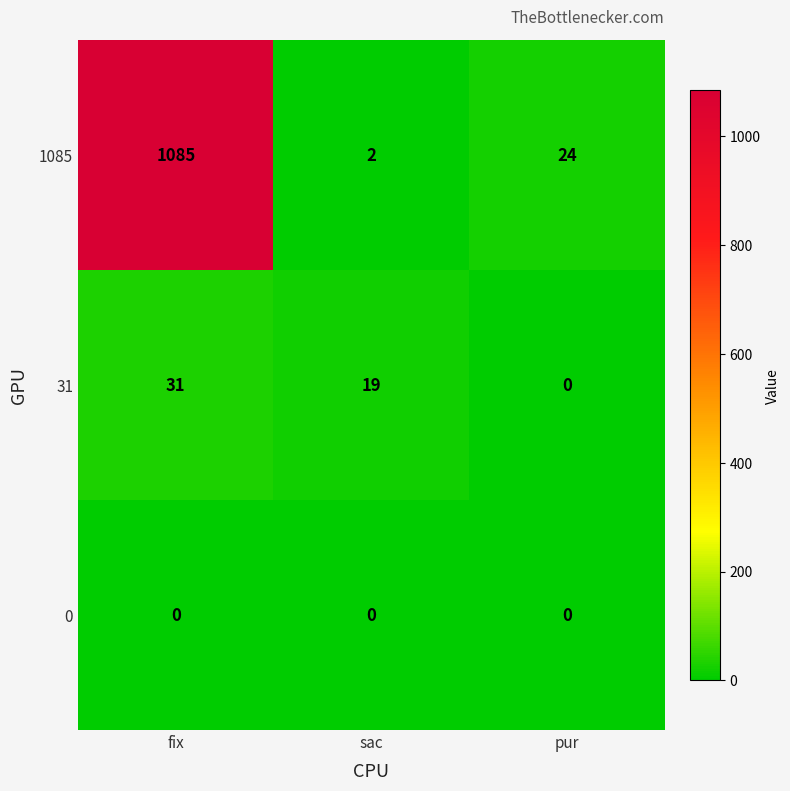

Which series changed the most between sac and pur?

1085